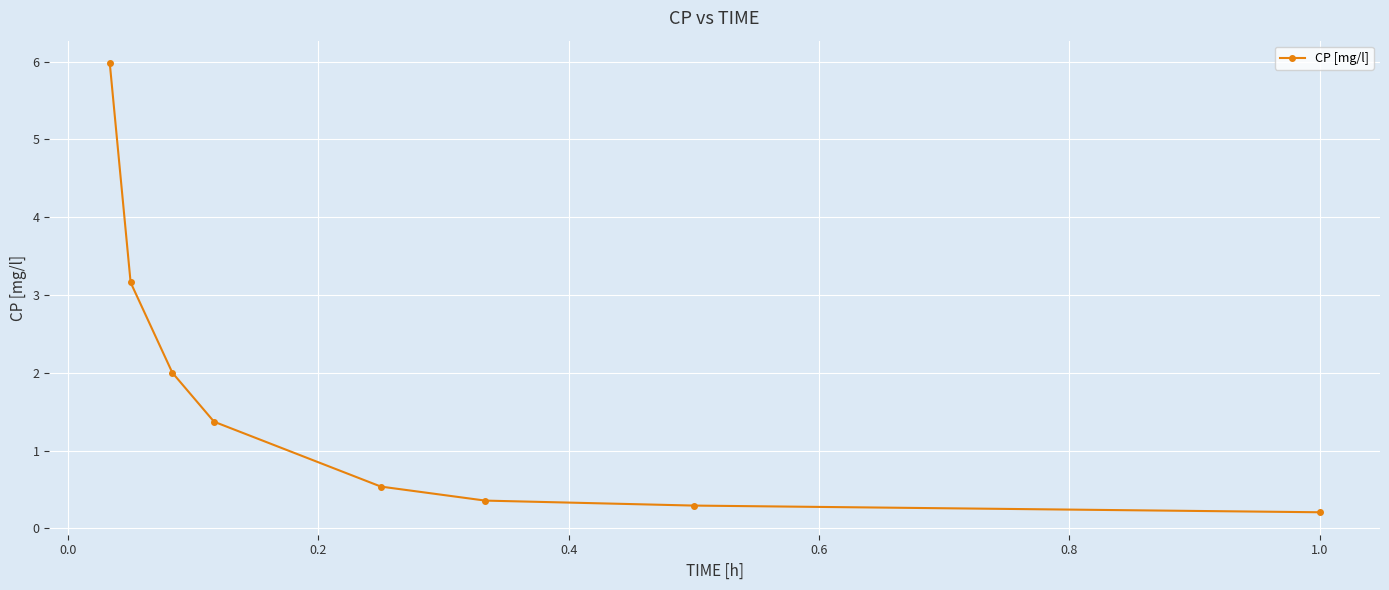

True or false: the data has more than 2 interior local peaks.

False